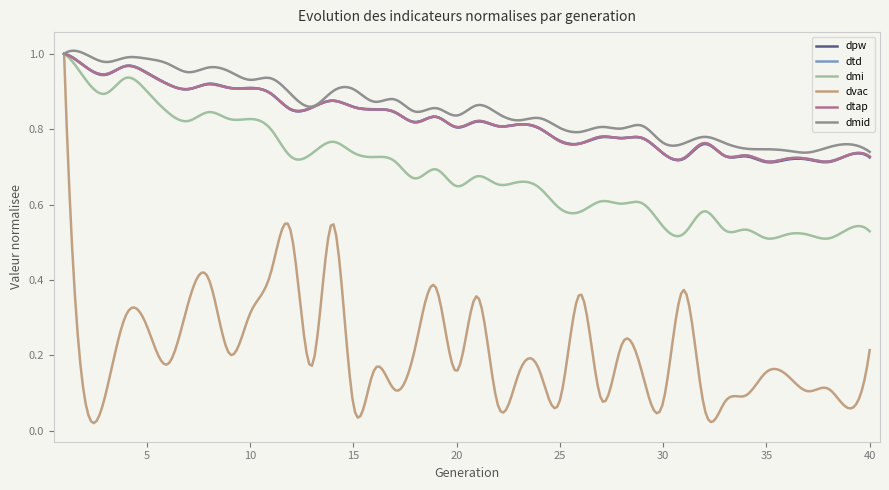

At which label does dpw reach its minimum?

35